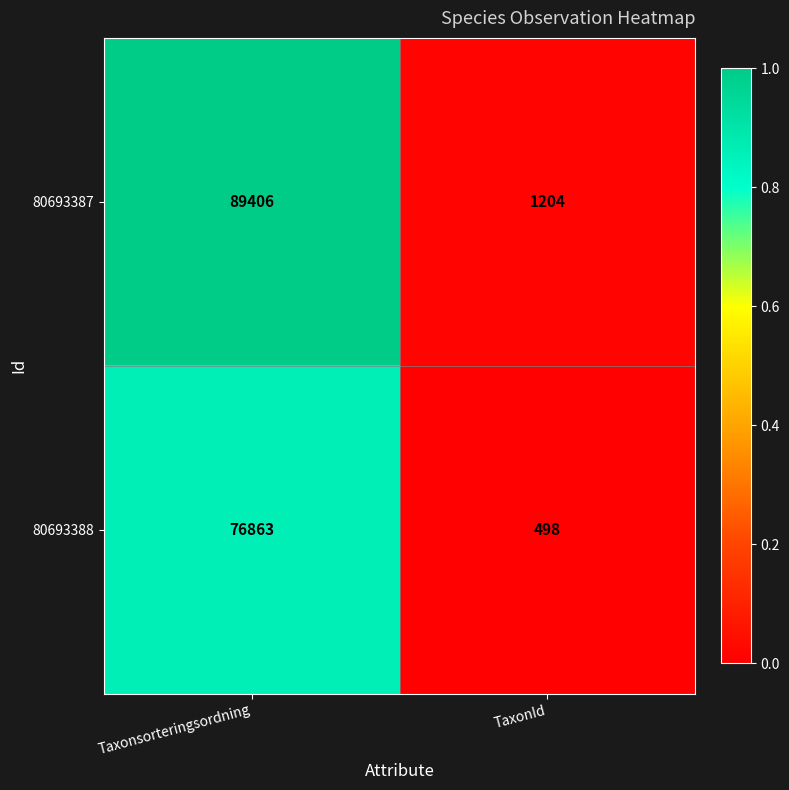

What is the difference between the highest and lowest values at Taxonsorteringsordning?

12543